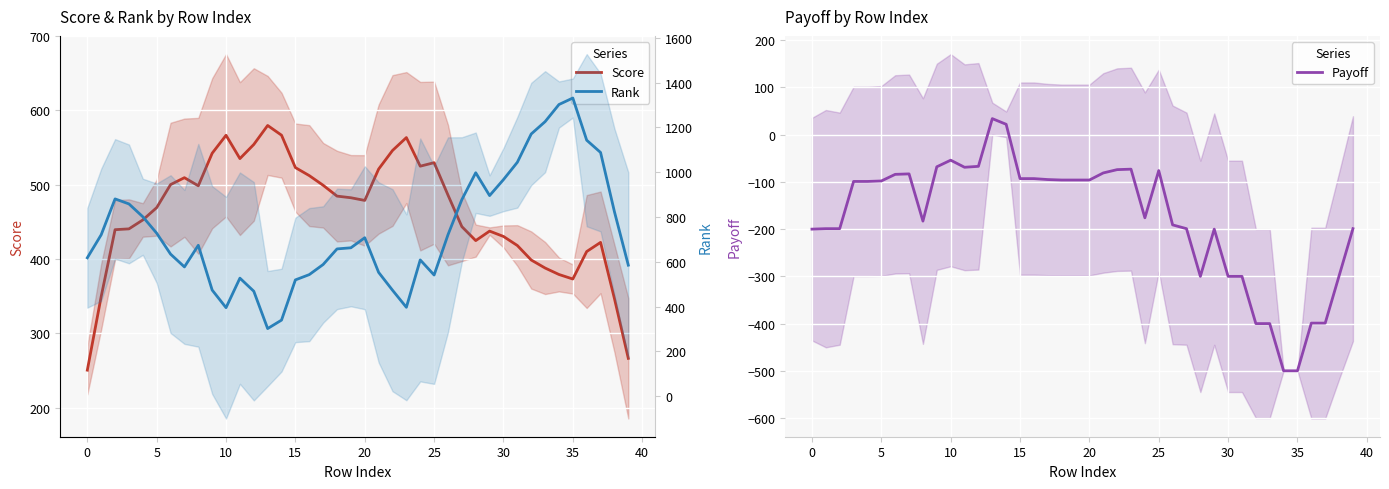

How many data points does each series have?

40